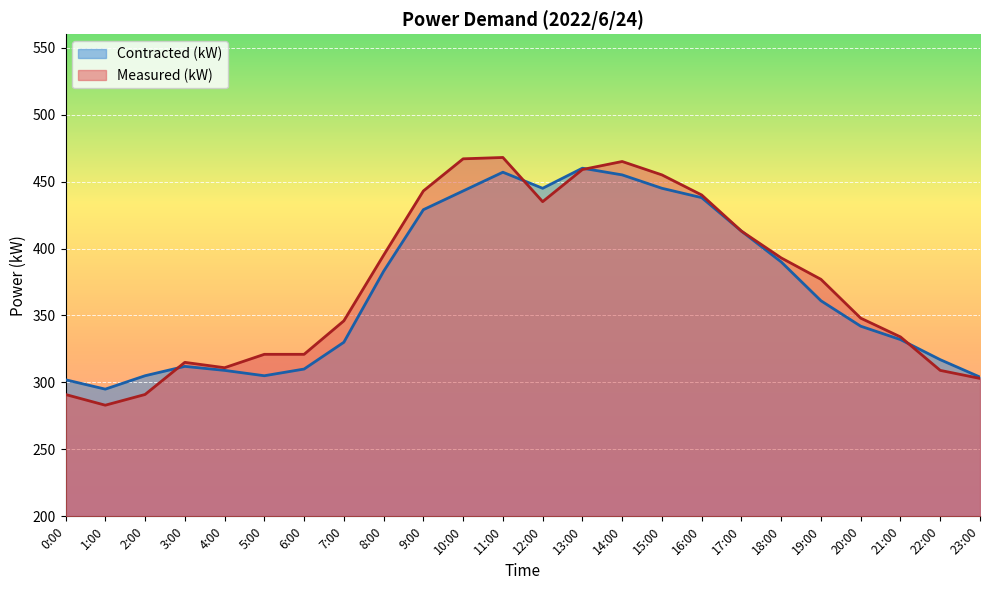

Reading left to right, extract all data points from this chart.

Contracted (kW): 302	295	305	312	309	305	310	330	383	429	443	457	445	460	455	445	438	413	390	361	342	332	317	304
Measured (kW): 291	283	291	315	311	321	321	346	395	443	467	468	435	459	465	455	440	413	393	377	348	334	309	303